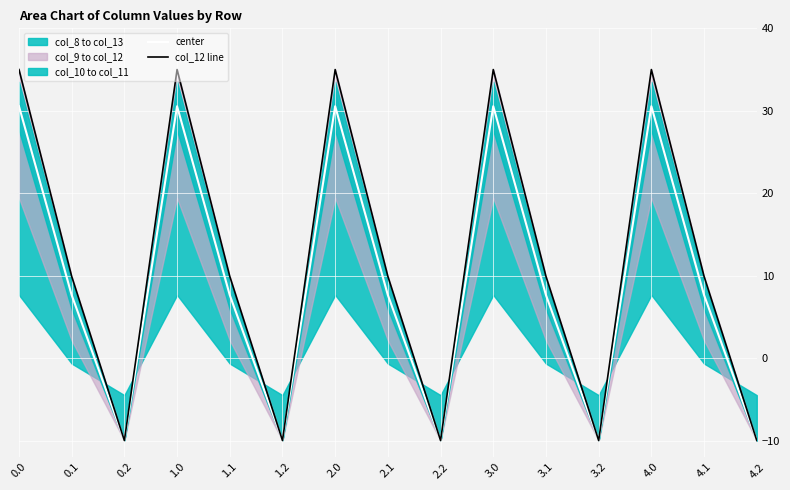

How many lines are shown in the chart?

2